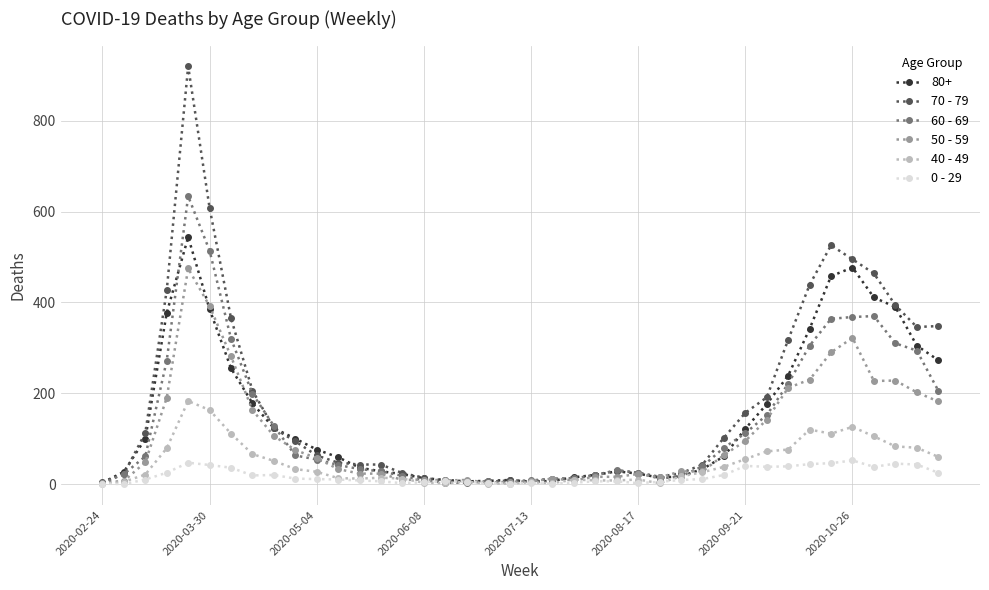

Rank the series by their maximum value, from lowest to highest.

0 - 29, 40 - 49, 50 - 59, 80+, 60 - 69, 70 - 79